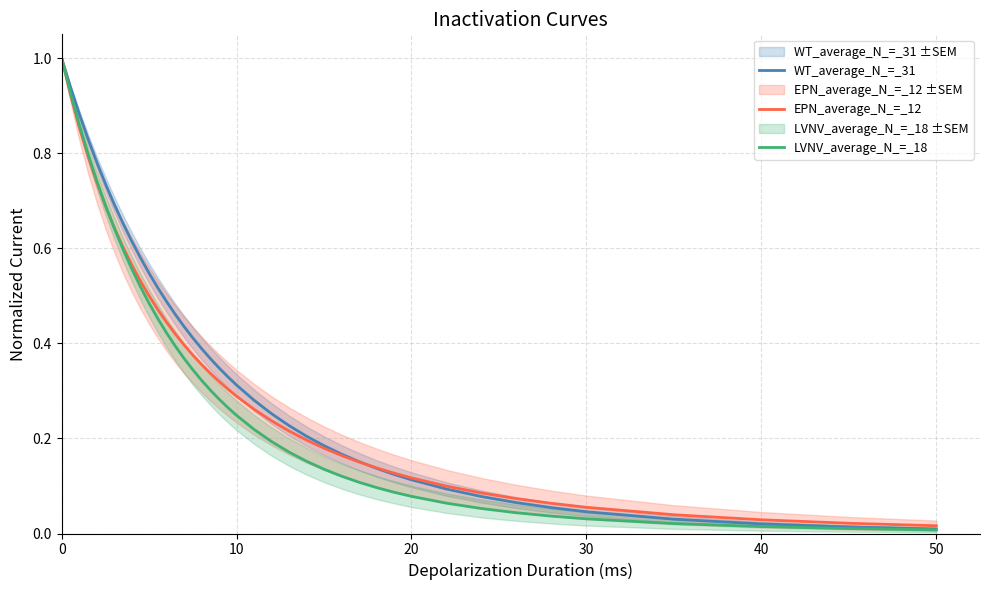

True or false: WT_average_N_=_31 has more than 1 interior local peaks.

False